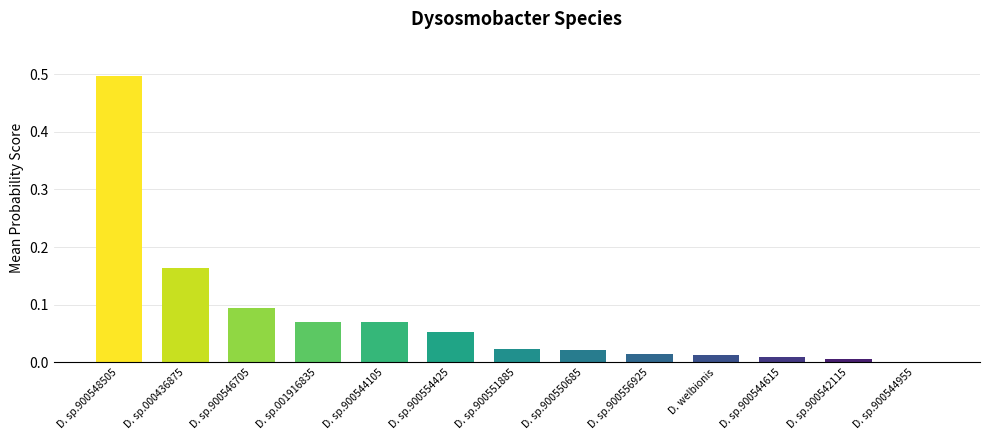

Between D. sp.900544105 and D. sp.900554425, which is larger?

D. sp.900544105